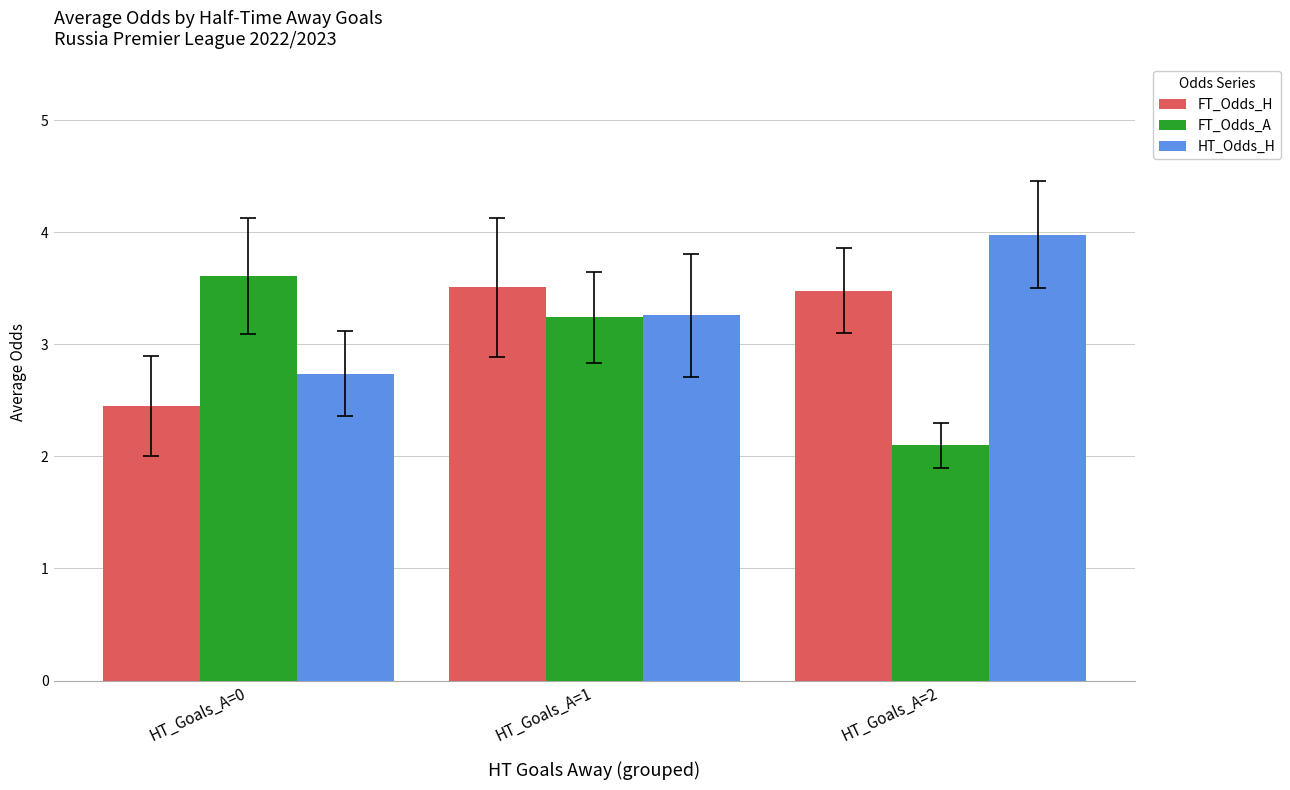

Where does the FT_Odds_A series first go above 3?

HT_Goals_A=0